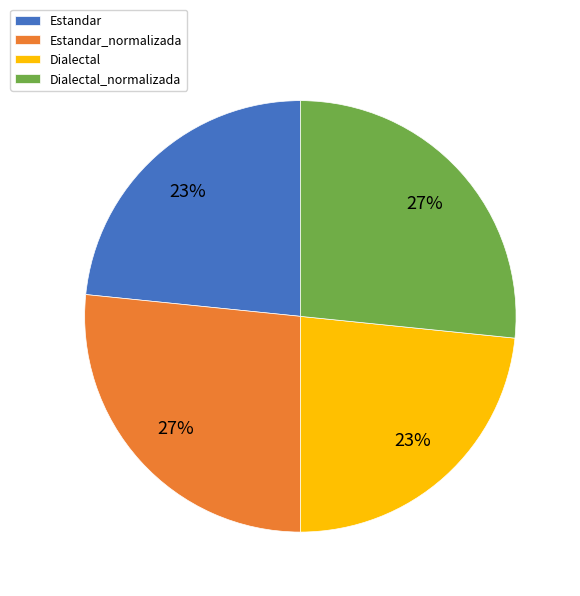

To the nearest percent, what percentage of the pie is Dialectal?

23%